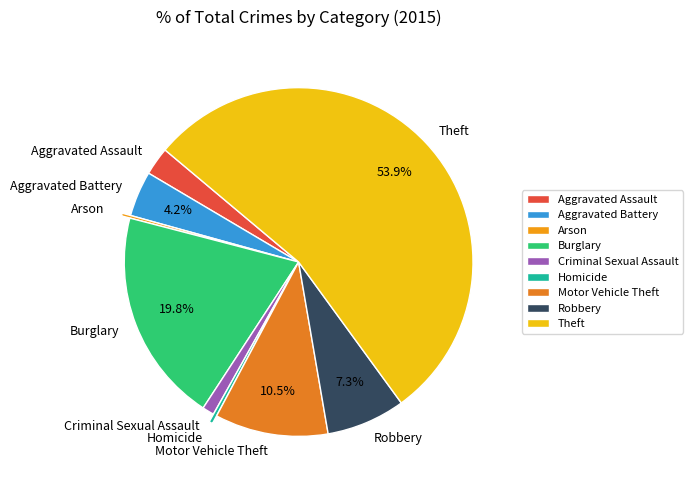

Combined, do Homicide and Criminal Sexual Assault account for over 50%?

No